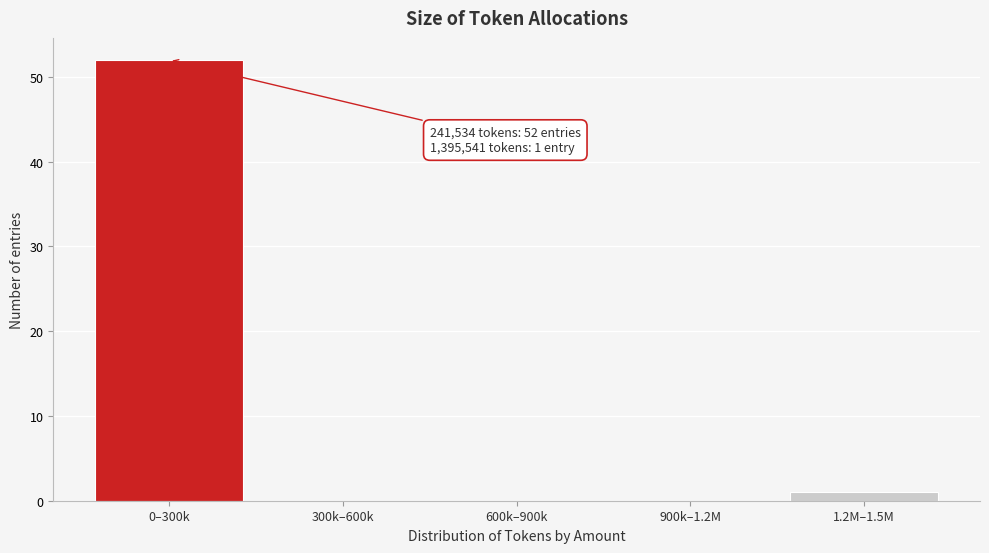

Reading right to left, transcribe all the data shown in this chart.

1.2M–1.5M=1	900k–1.2M=0	600k–900k=0	300k–600k=0	0–300k=52